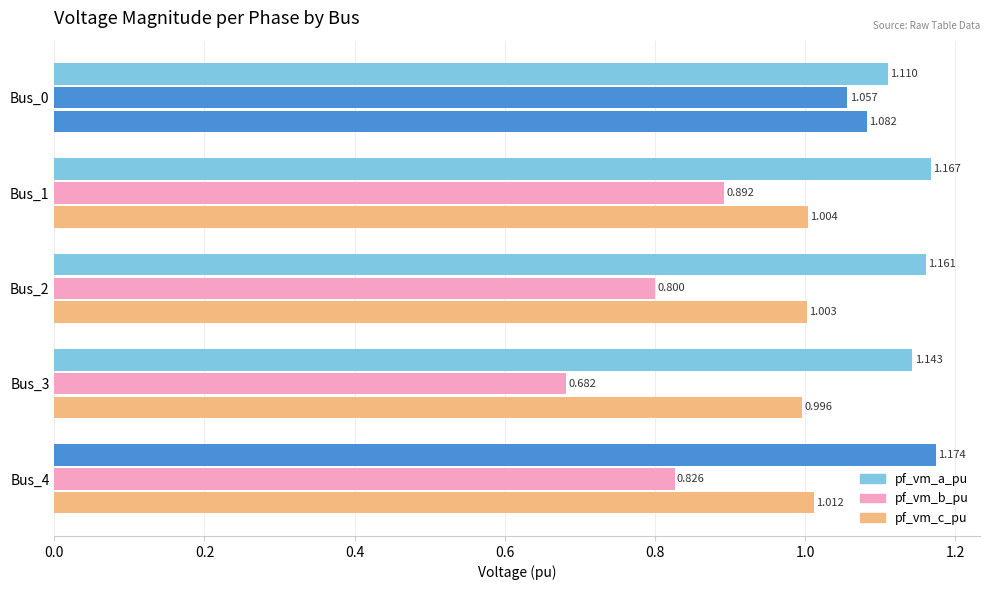

How many distinct data groups are displayed?

3